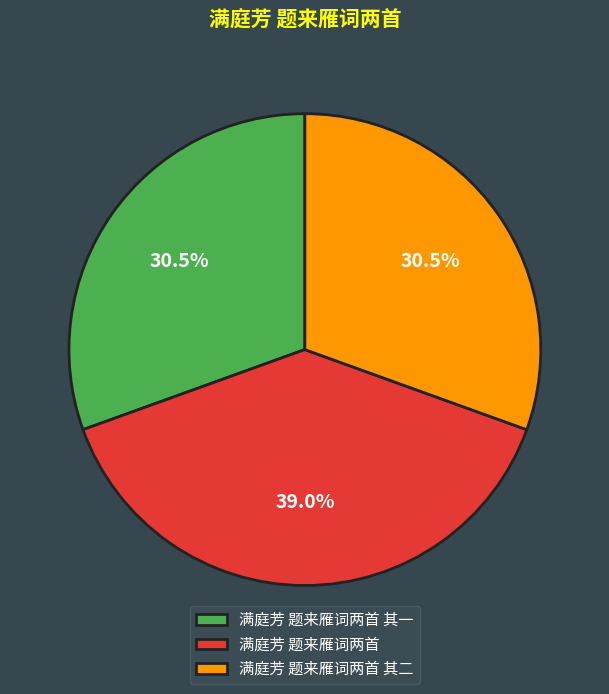

What is the ratio of the value at 满庭芳 题来雁词两首 to the value at 满庭芳 题来雁词两首 其二?

1.3